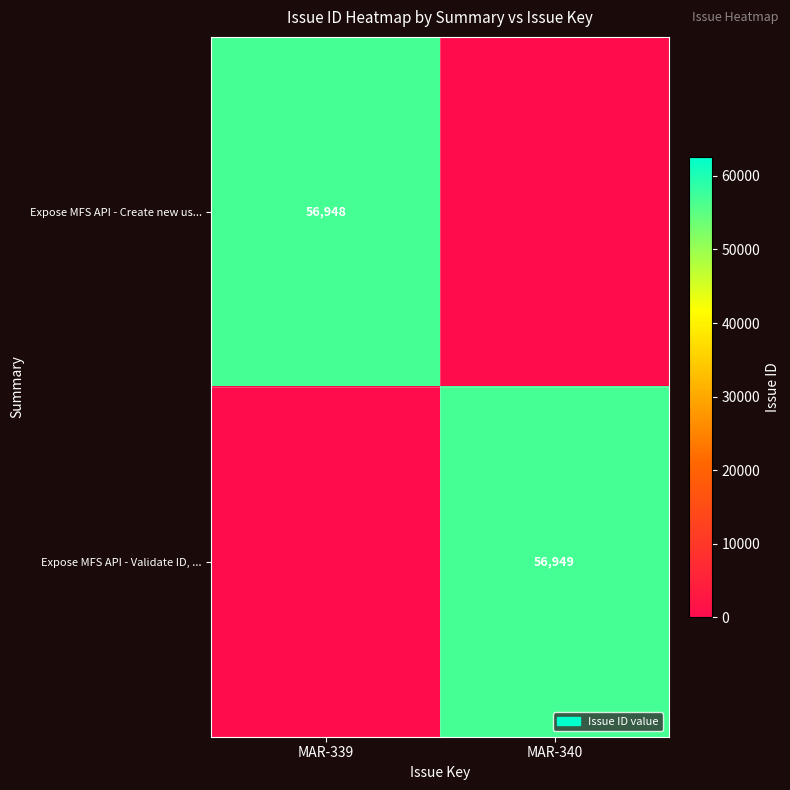

What is the difference between the maximum and minimum values in the Expose MFS API - Validate ID, ... series?

56949